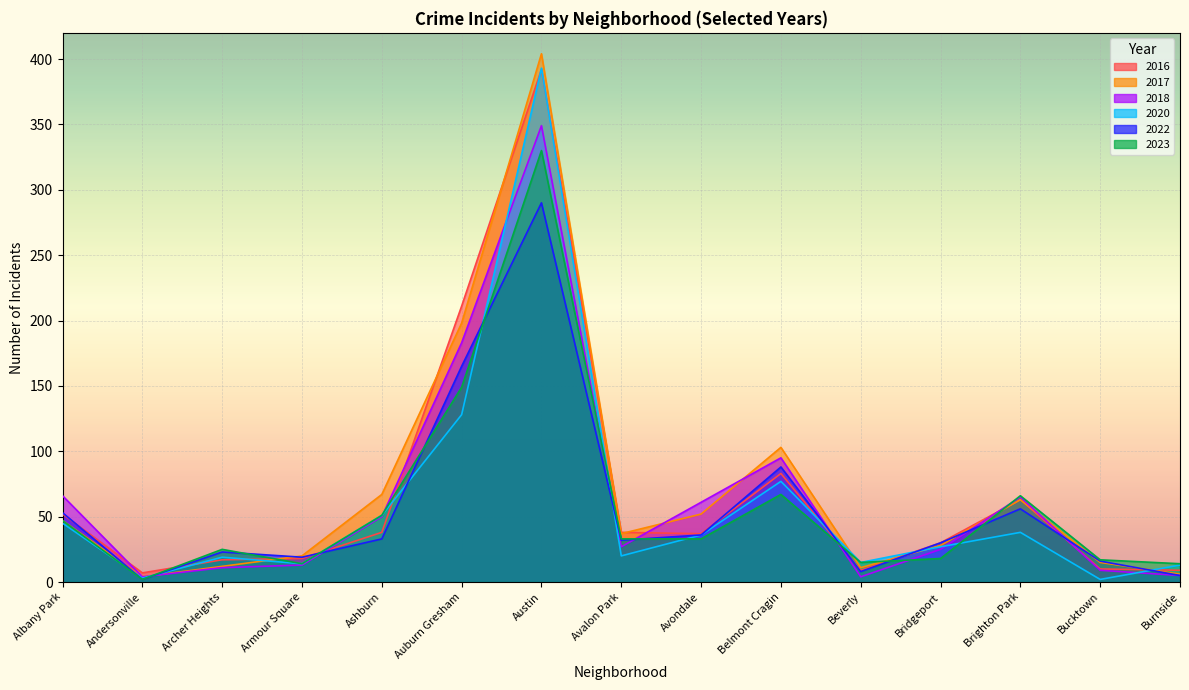

Rank the series by their maximum value, from lowest to highest.

2022, 2023, 2018, 2016, 2020, 2017